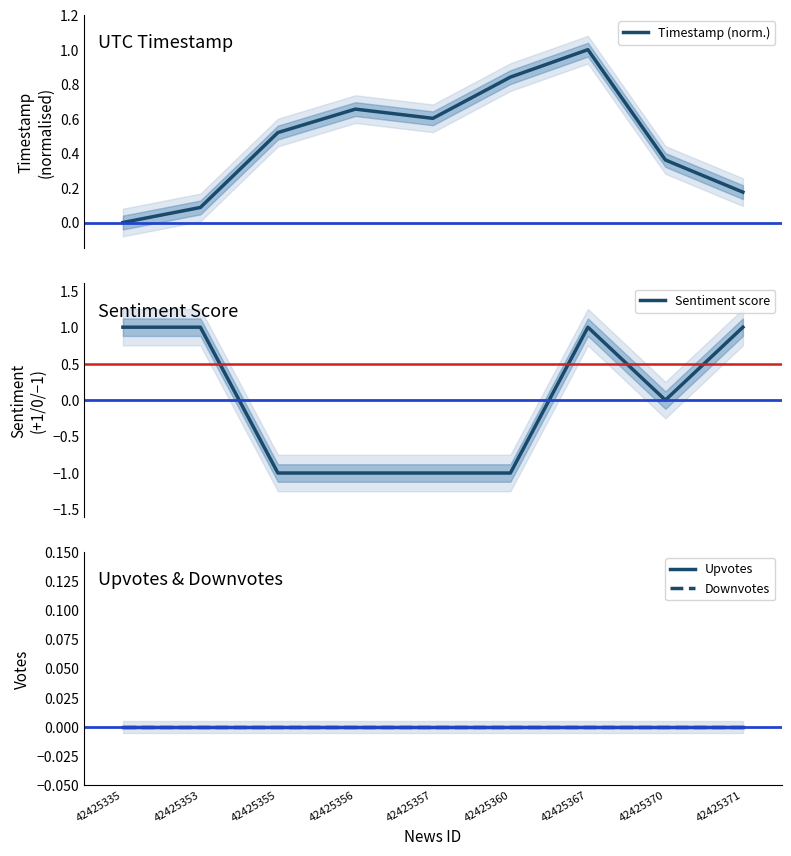

After their last crossing, which series has the higher values: Sentiment score or Downvotes?

Sentiment score